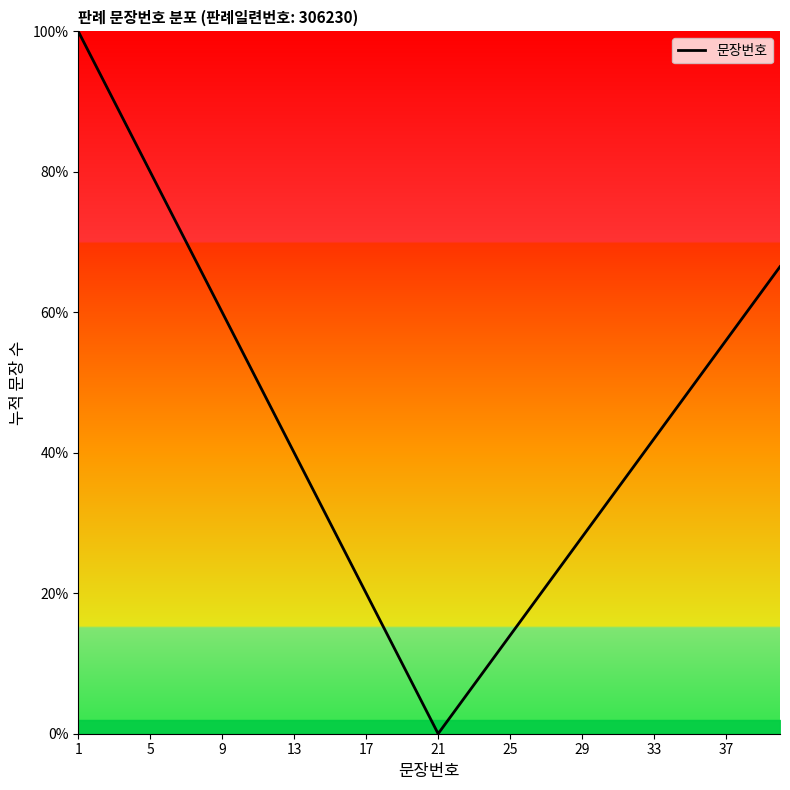

What is the difference between the maximum and minimum values?

100.0